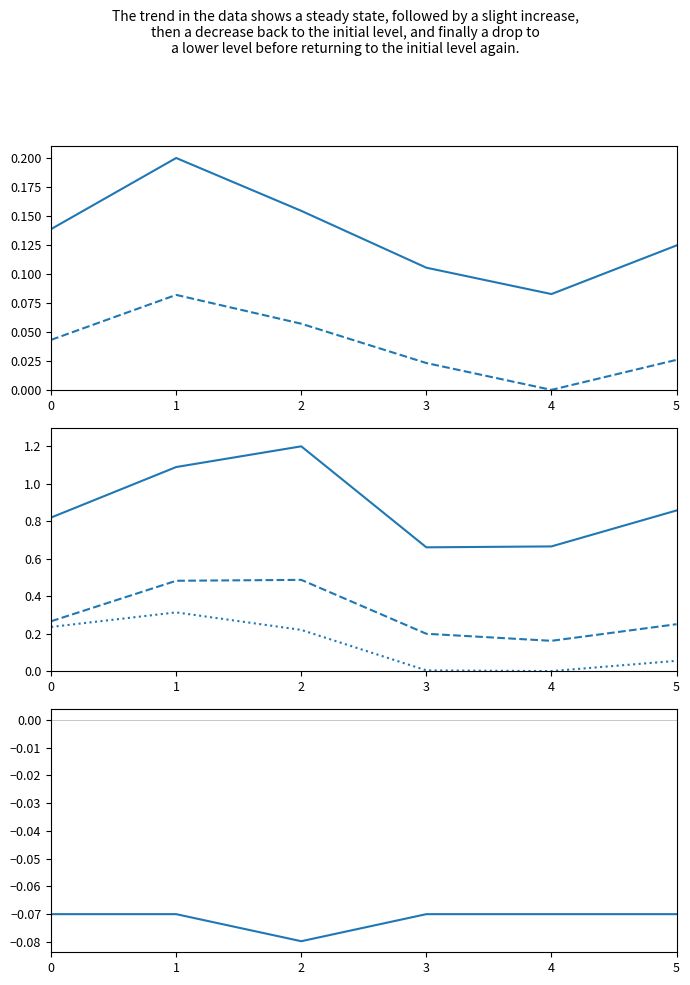

True or false: Gross Profit and Operating Income cross at least once.

False